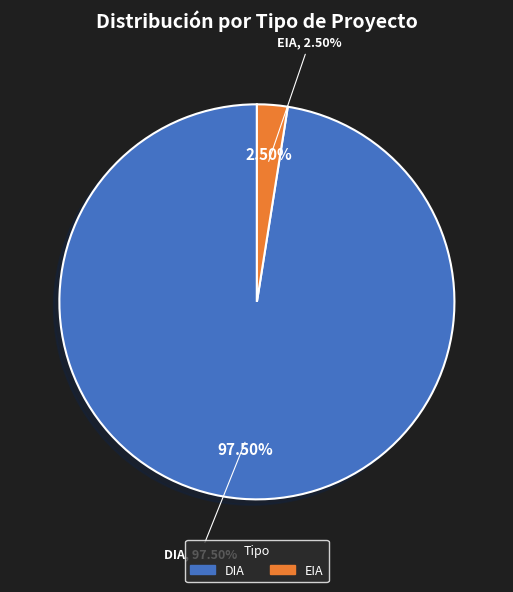

Does EIA represent more than half of the total?

No